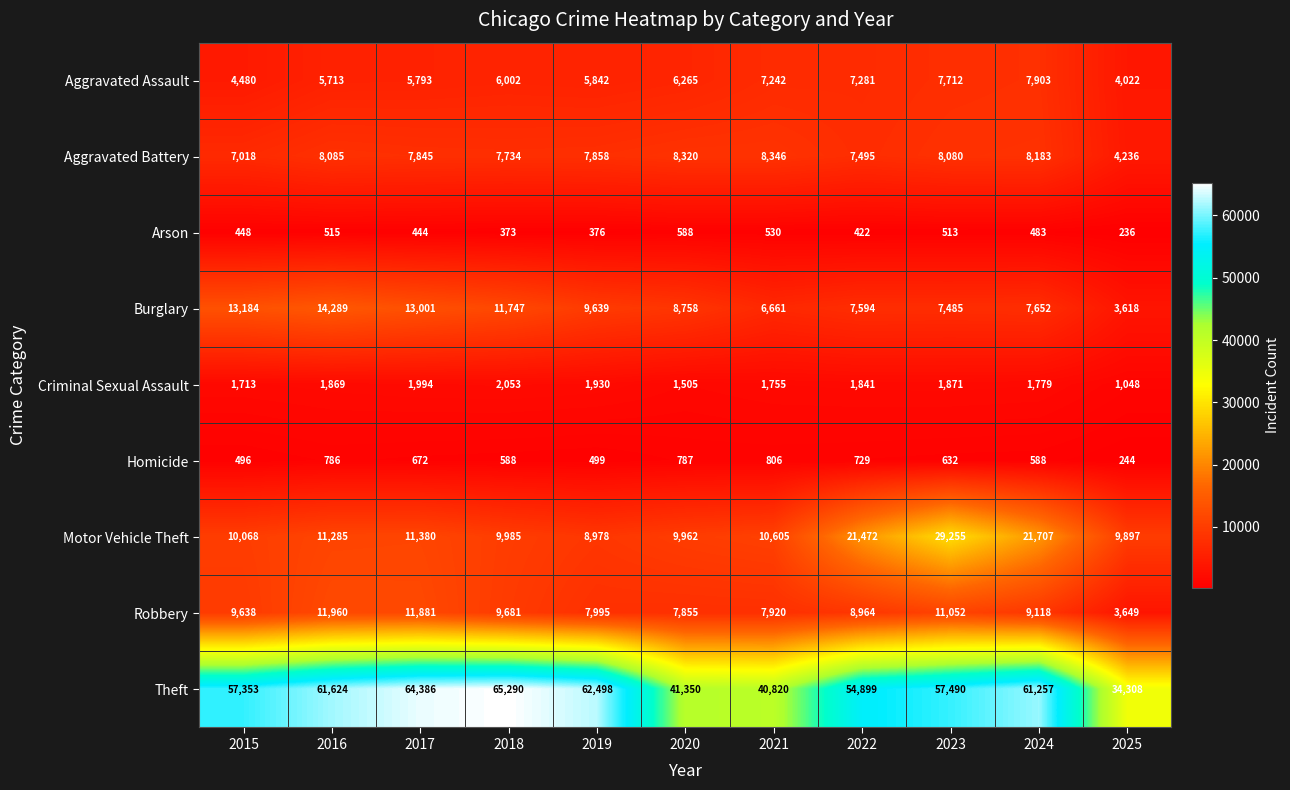

The Theft series shows 57490 at 2023. True or false?

True